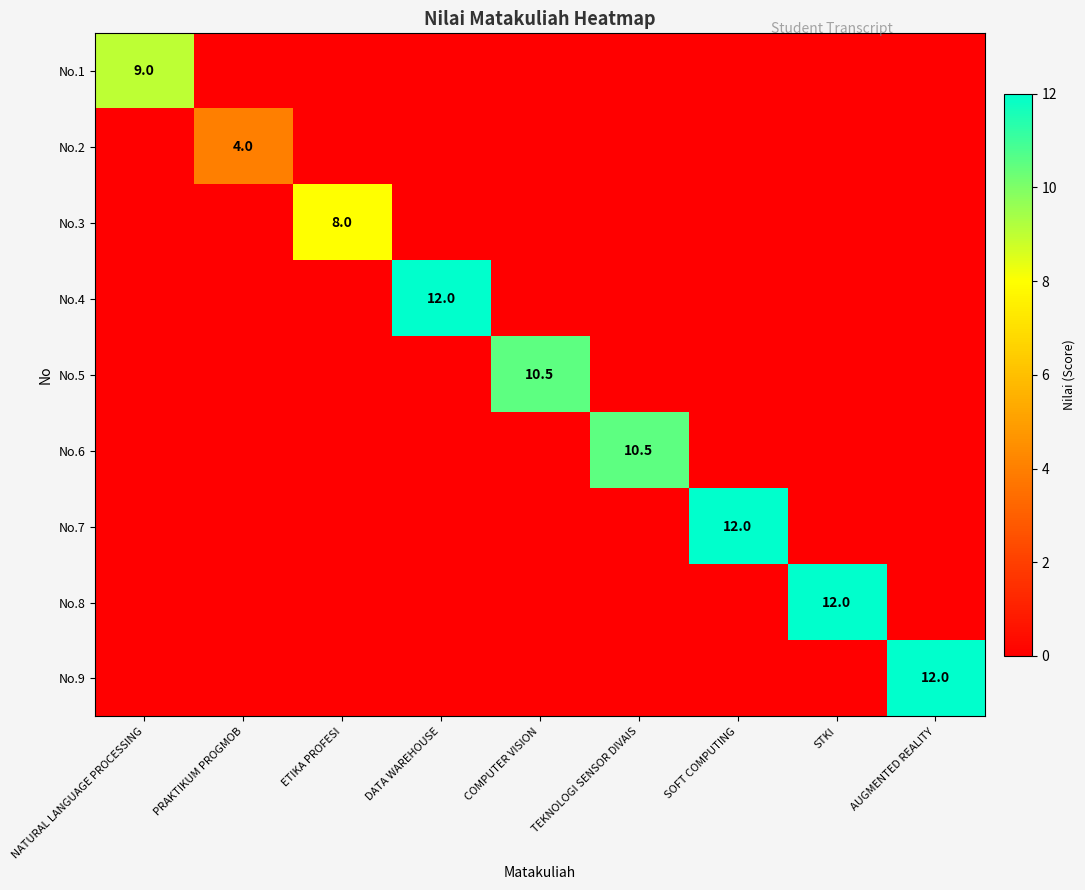

What is the difference between the maximum and minimum values in the No.8 series?

12.0